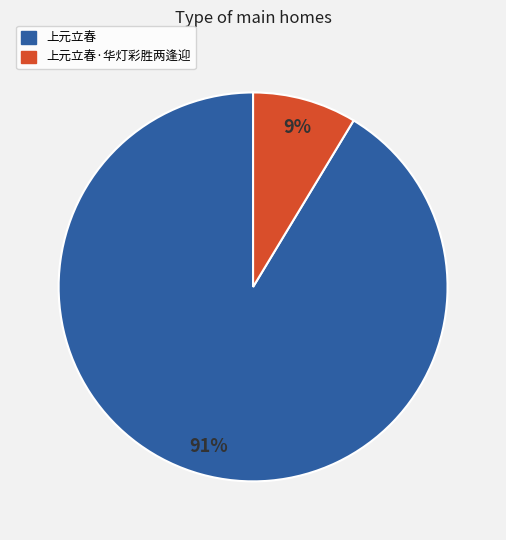

Which has a higher value, 上元立春·华灯彩胜两逢迎 or 上元立春?

上元立春